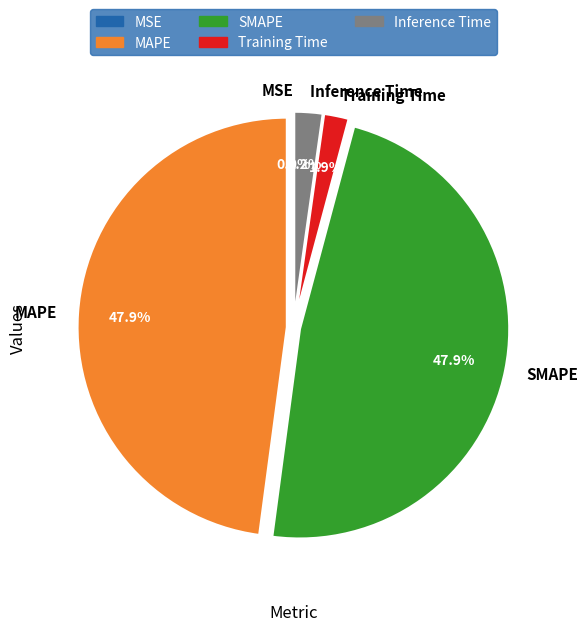

Does Training Time represent more than half of the total?

No